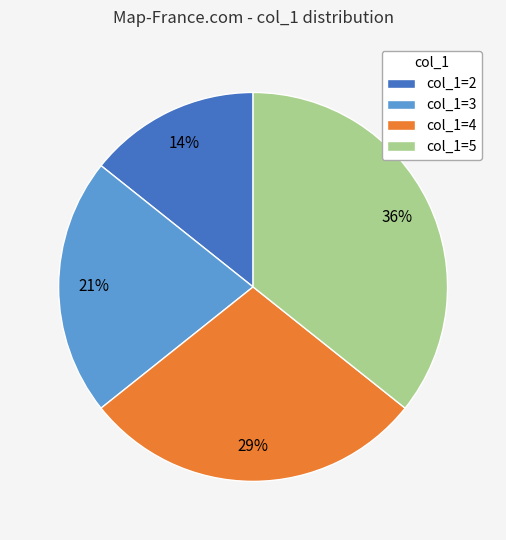

Is there a majority slice in this chart?

No